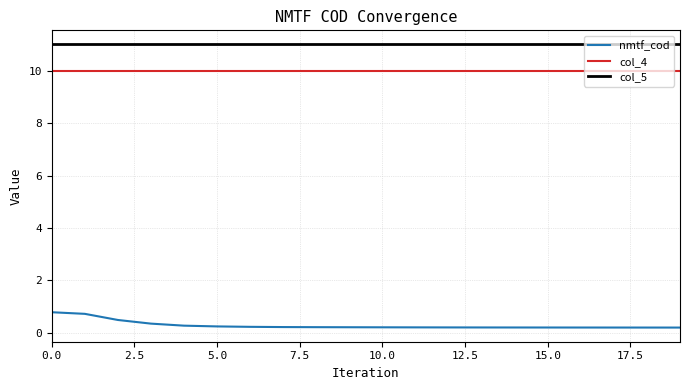

What is the maximum value for col_5?

11.0